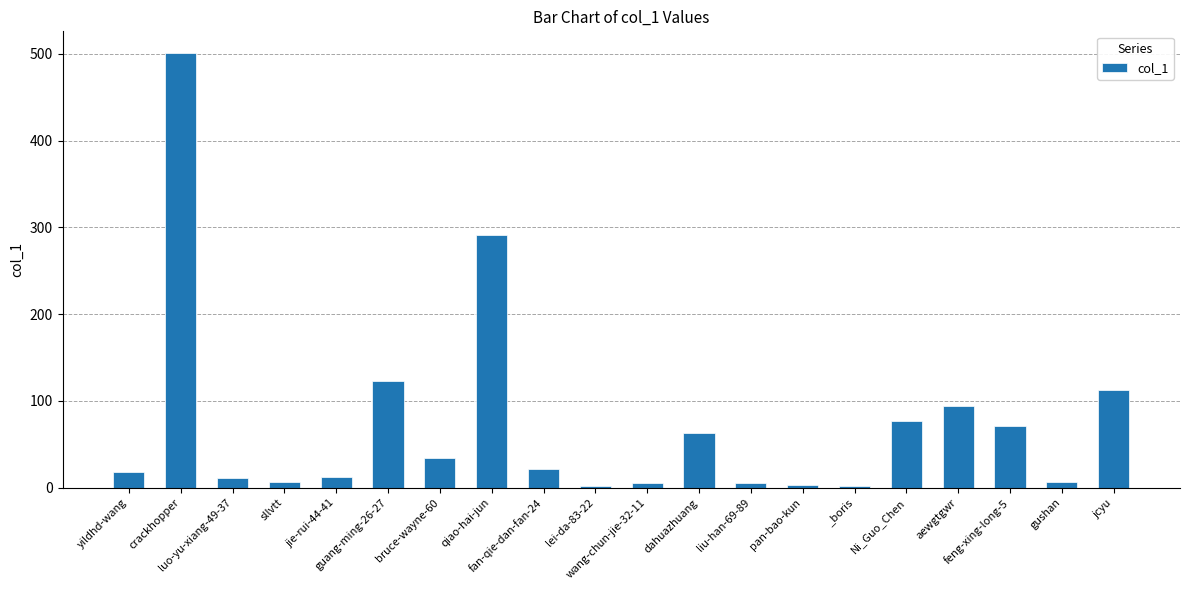

Where is the data nearest to the value 251?

qiao-hai-jun